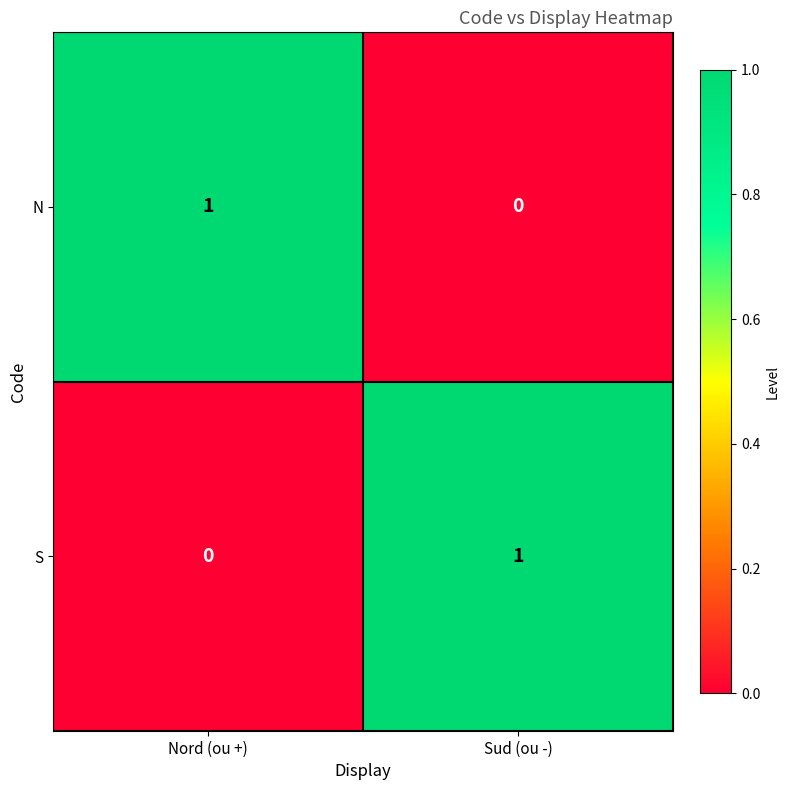

True or false: N has a value of 0 at Nord (ou +).

False